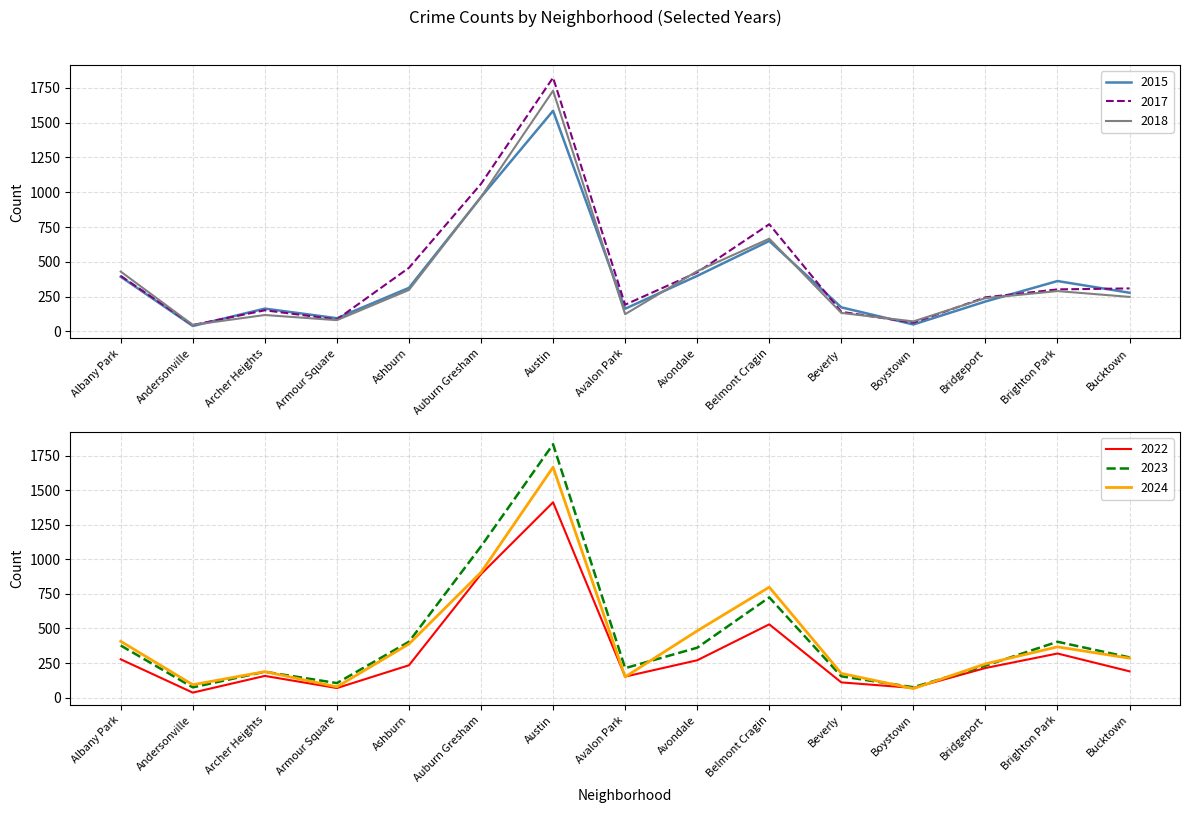

Which series ends up on top after the final intersection of 2022 and 2017?

2017